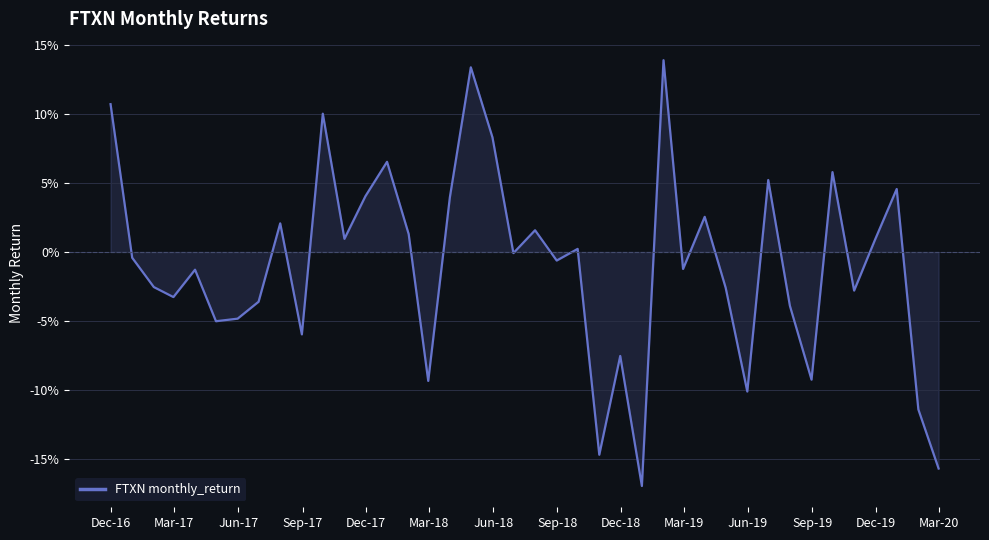

Does the chart display data point markers on the line(s)?

No